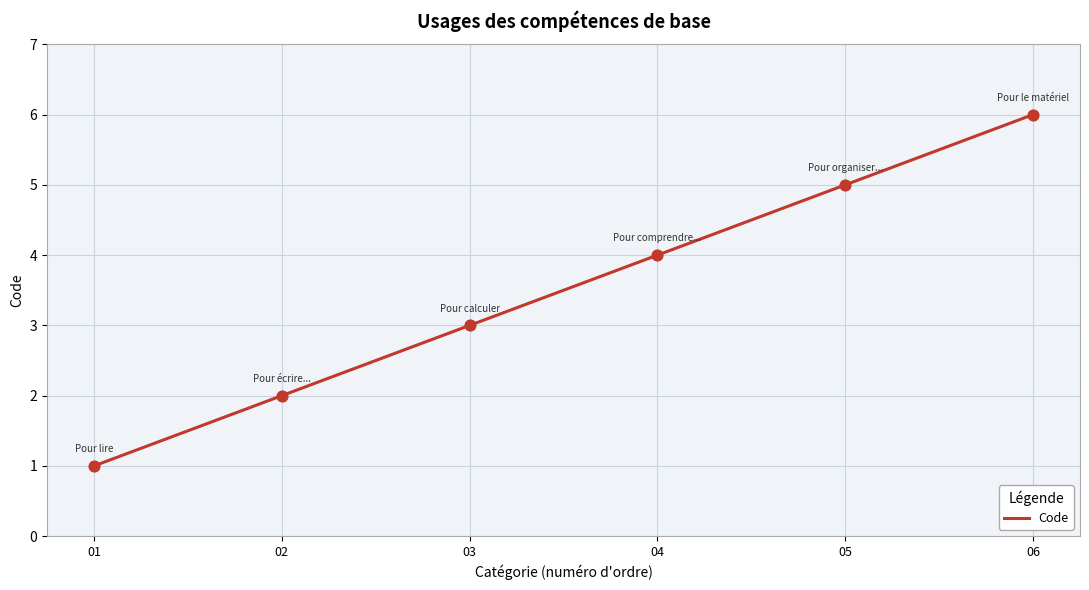

What is the ratio of the value at 01 to the value at 05?

0.2